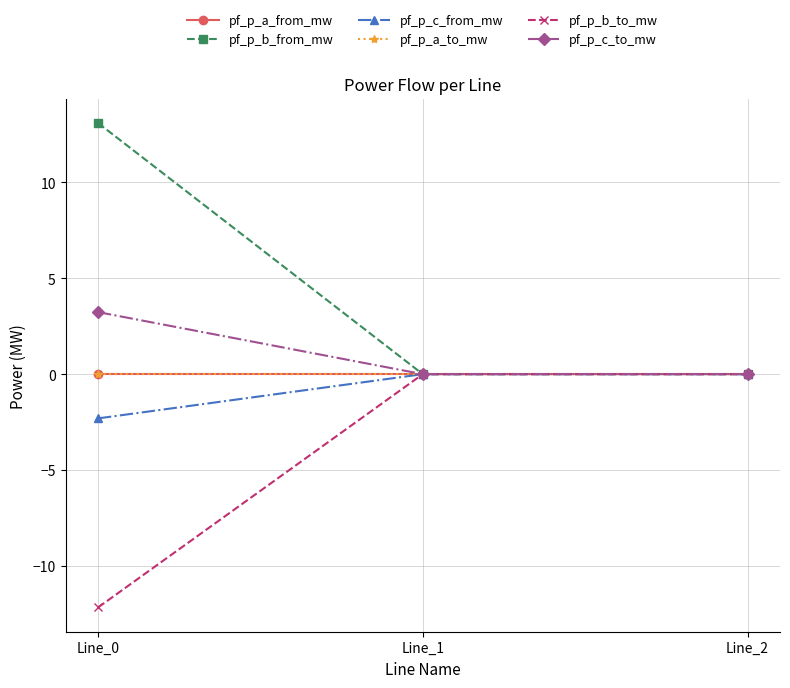

How many lines are shown in the chart?

6